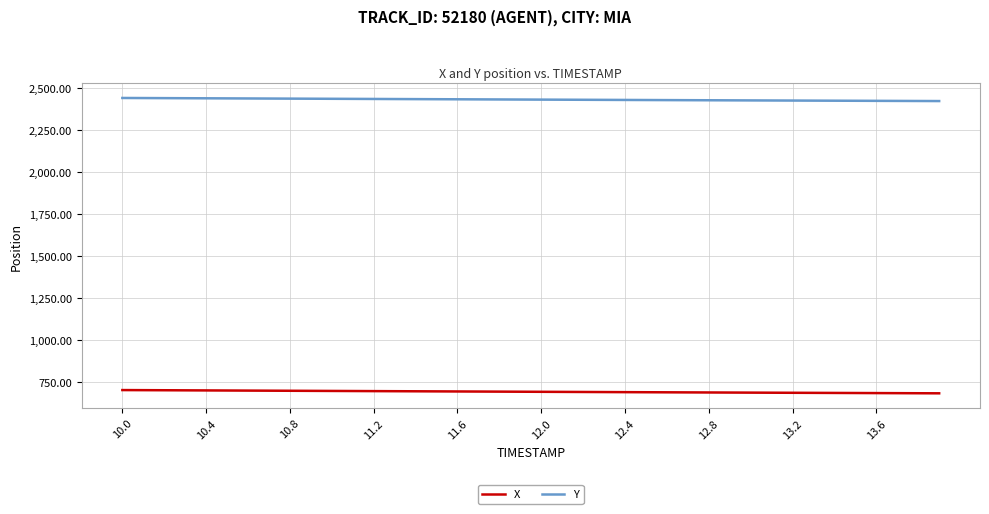

What is the maximum value shown in the chart?

2440.2